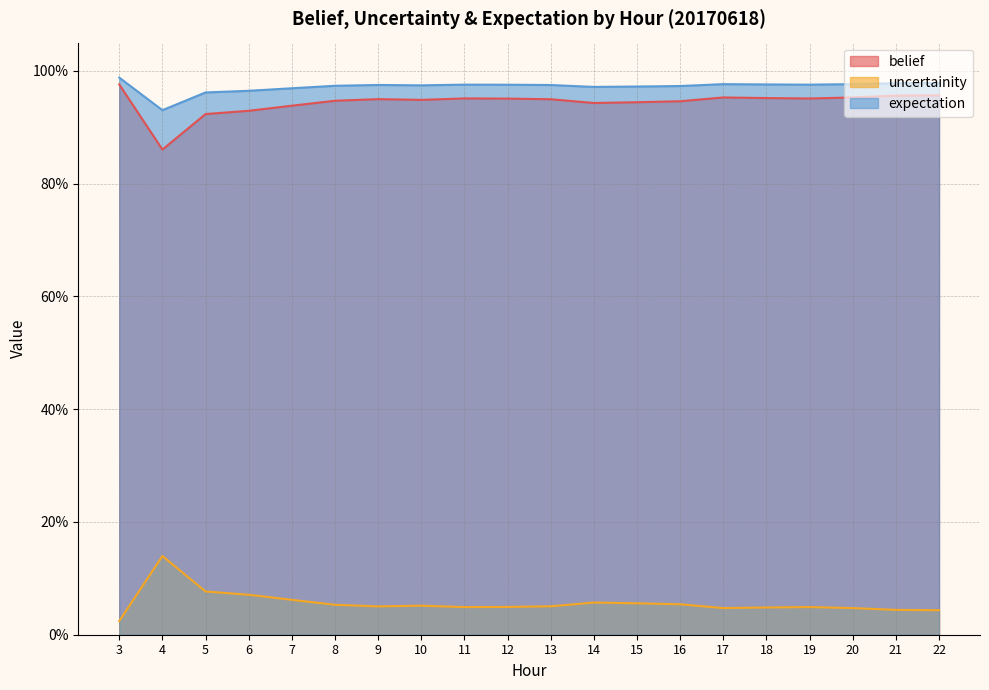

How many series are shown in this chart?

3